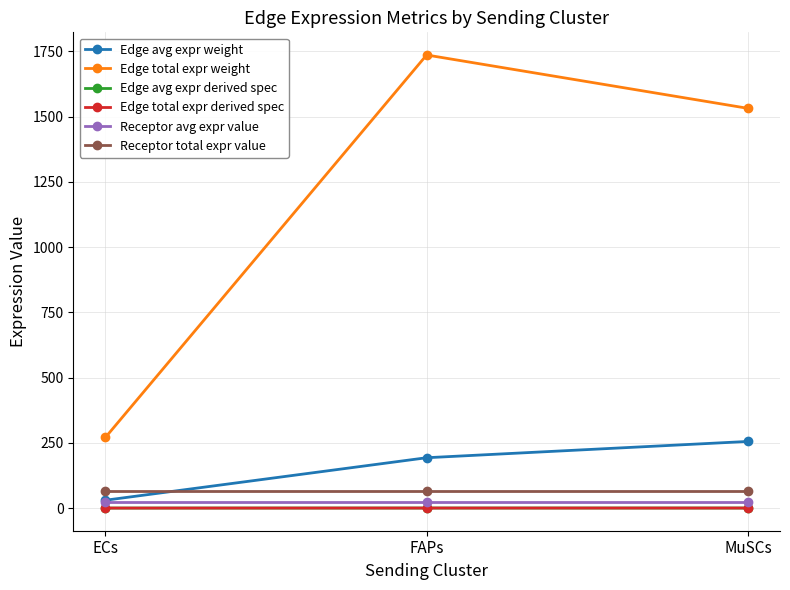

What are all the series names shown in the legend?

Edge avg expr weight, Edge total expr weight, Edge avg expr derived spec, Edge total expr derived spec, Receptor avg expr value, Receptor total expr value